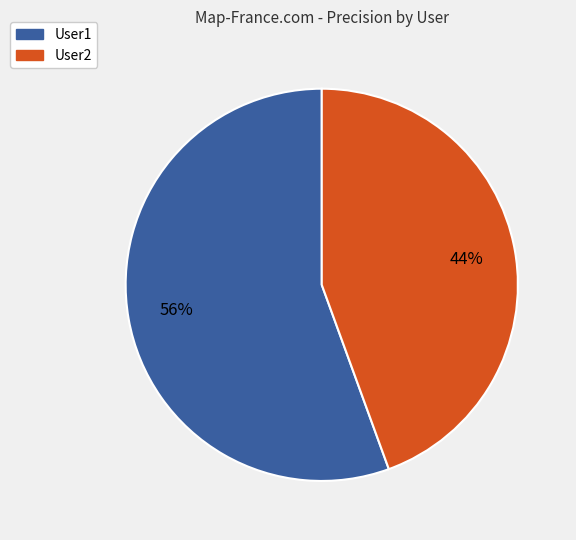

To the nearest percent, what is the combined percentage of User1 and User2?

100%